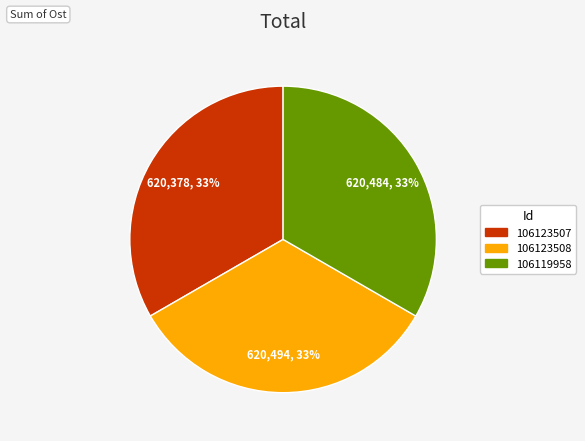

To the nearest percent, what percentage of the pie is 106119958?

33%